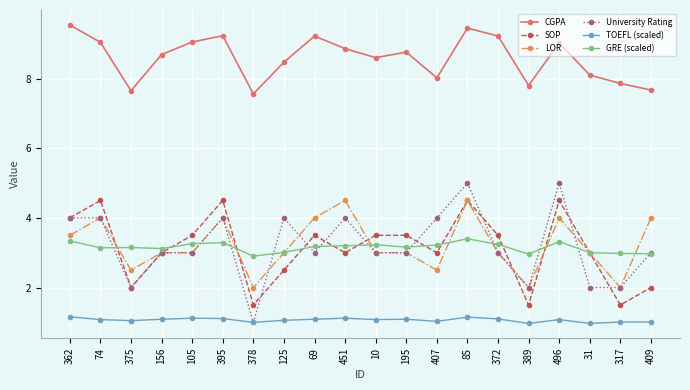

Is the value of LOR at 105 greater than the value of TOEFL (scaled) at 378?

Yes